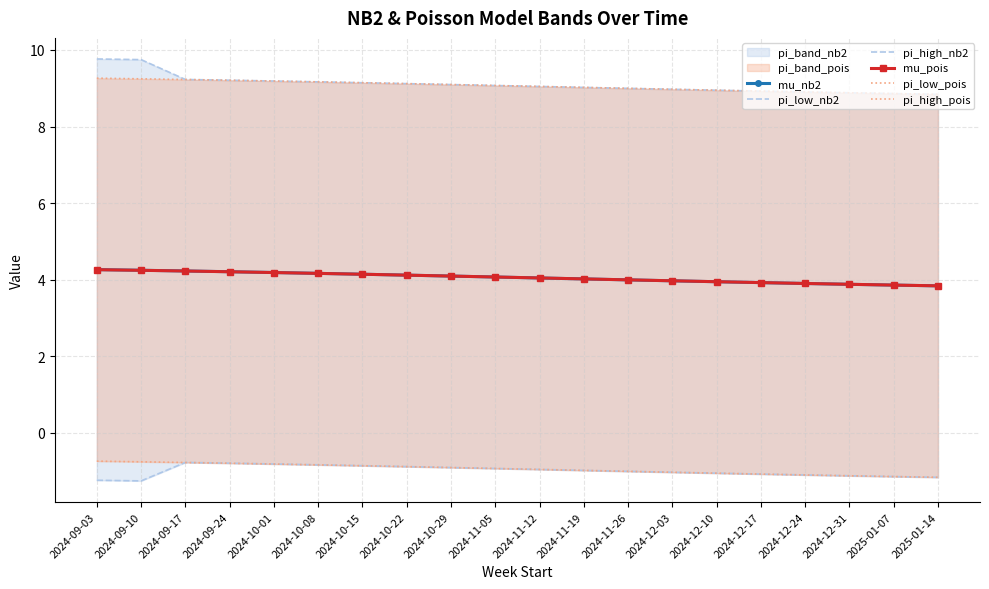

Is it true that mu_nb2 equals 3.9 at 2024-12-24?

True